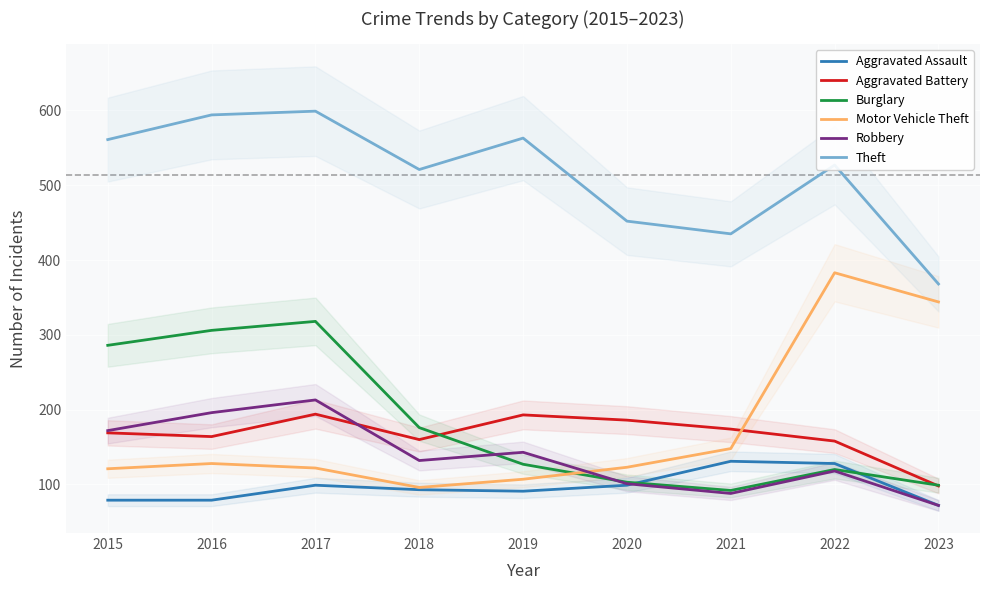

Reading left to right, transcribe all the data shown in this chart.

Aggravated Assault: 2015=79	2016=79	2017=99	2018=93	2019=91	2020=99	2021=131	2022=128	2023=72
Aggravated Battery: 2015=169	2016=164	2017=194	2018=160	2019=193	2020=186	2021=174	2022=158	2023=98
Burglary: 2015=286	2016=306	2017=318	2018=176	2019=127	2020=103	2021=92	2022=120	2023=99
Motor Vehicle Theft: 2015=121	2016=128	2017=122	2018=96	2019=107	2020=123	2021=148	2022=383	2023=344
Robbery: 2015=172	2016=196	2017=213	2018=132	2019=143	2020=101	2021=88	2022=118	2023=72
Theft: 2015=561	2016=594	2017=599	2018=521	2019=563	2020=452	2021=435	2022=527	2023=368